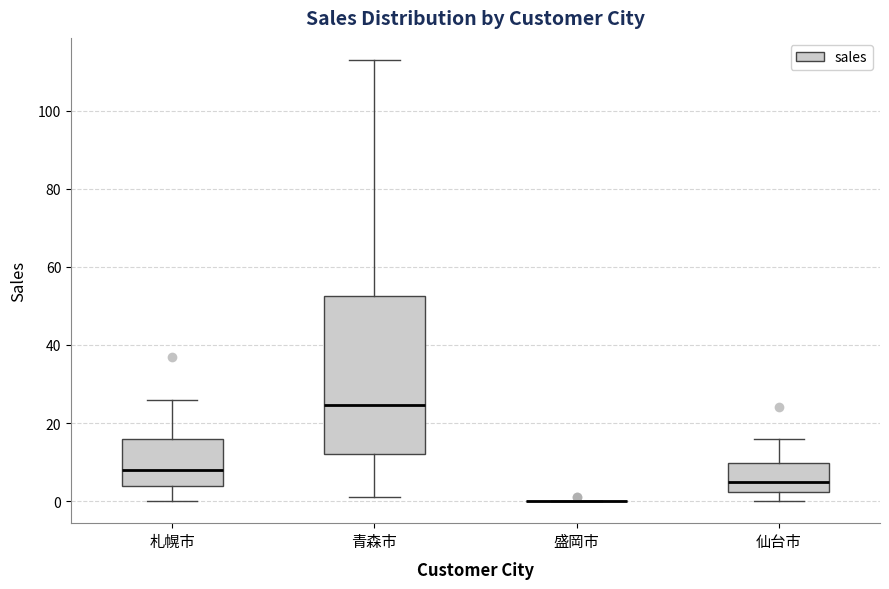

Which box is the tallest, from its lower edge to its upper edge?

青森市